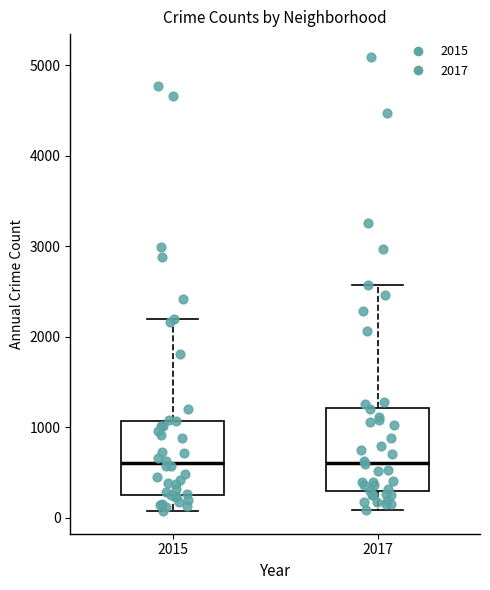

Reading left to right, transcribe this box plot: for each box, give where its median line is, the range the box spans, and where its two whiskers end, as read against the y-axis. The values are not printed on the chart, so give them approximately, as read against the axis.

2015: median 600, box 300 to 1100, whiskers 100 to 2200
2017: median 600, box 300 to 1200, whiskers 100 to 2600